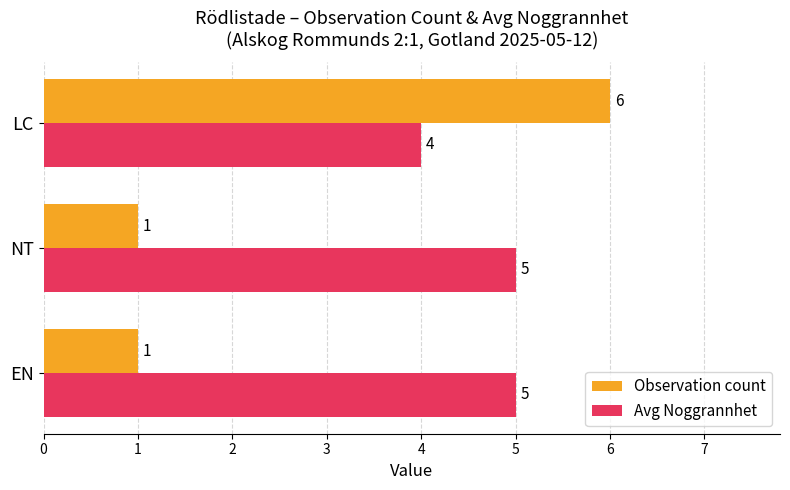

Which series has the largest total across all categories?

Avg Noggrannhet